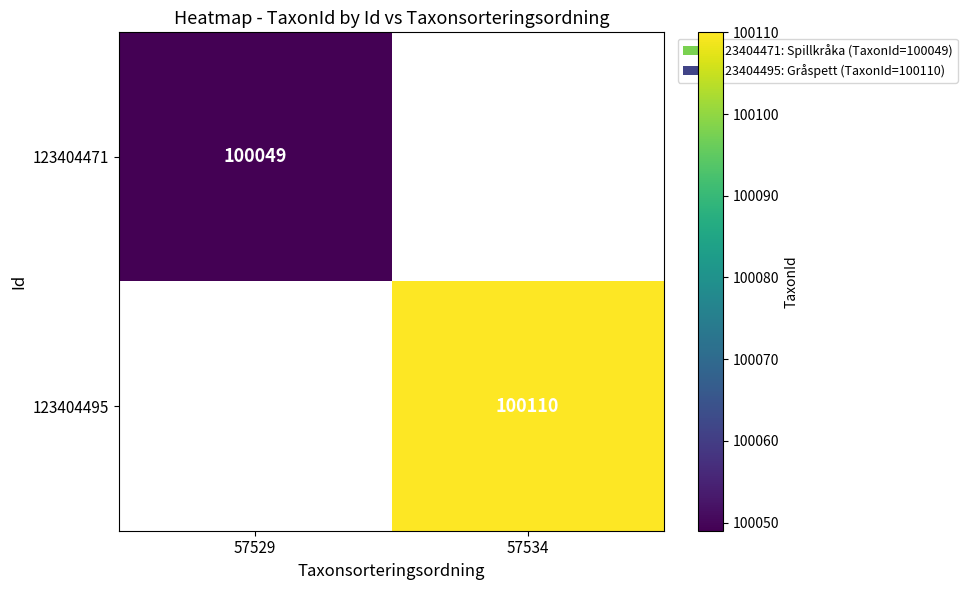

True or false: 123404471 has a value of 172815.3 at 57529.

False